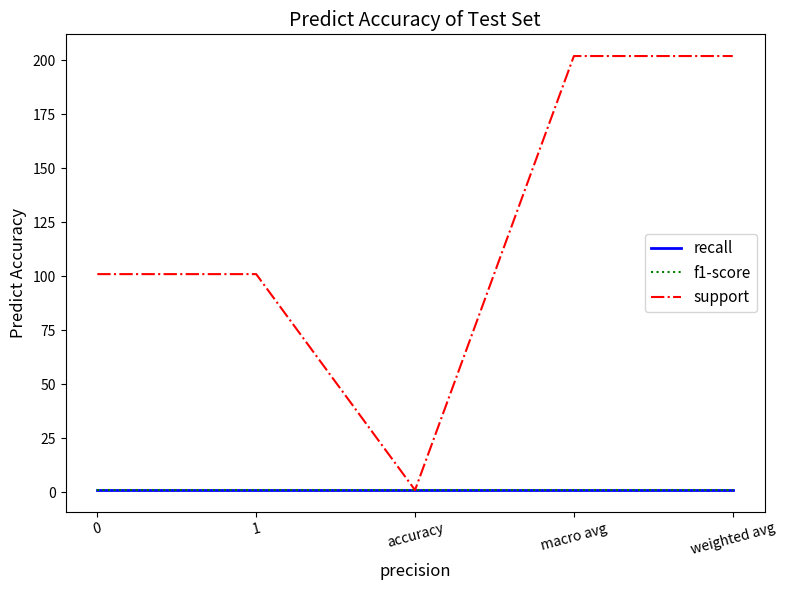

Is it true that recall equals 0.3 at accuracy?

False